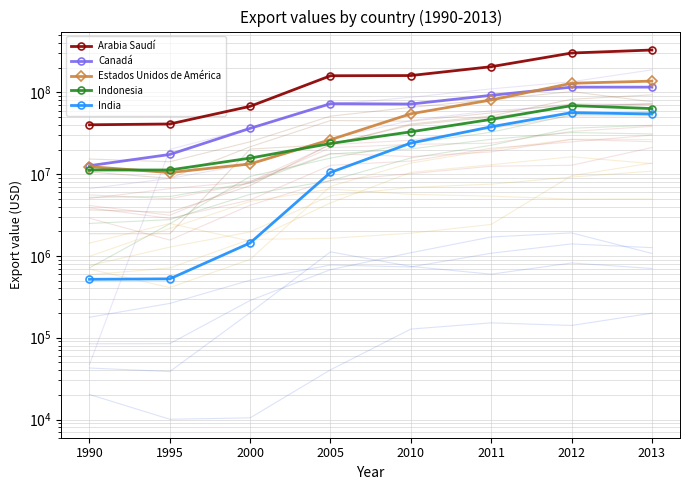

What is the value of the Estados Unidos de América point at the 6th from the left?

80728173